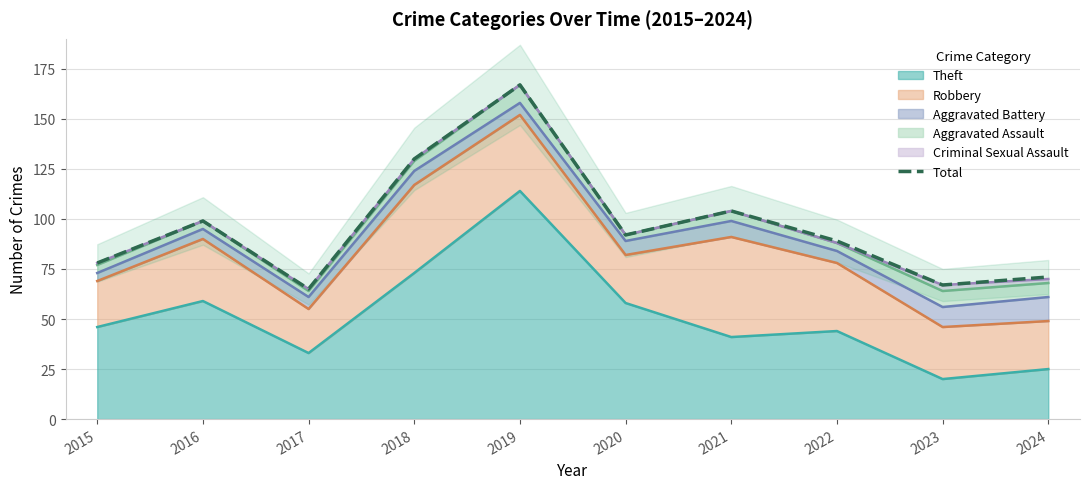

What is the value of the 8th point from the left?

89